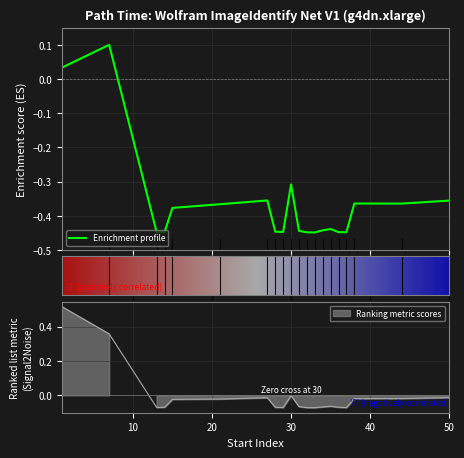

Is it true that end_layer_path_time equals -0.0 at 38?

True